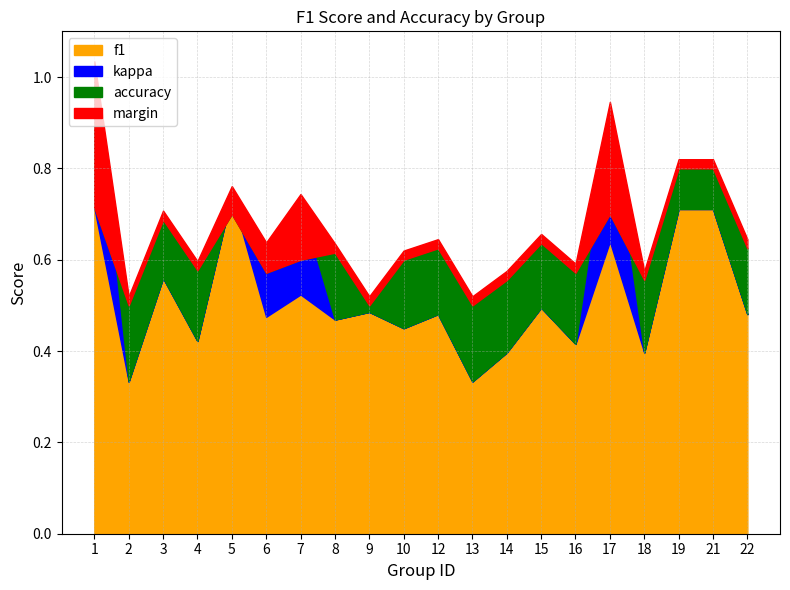

What is the average value of the f1 series?

0.5